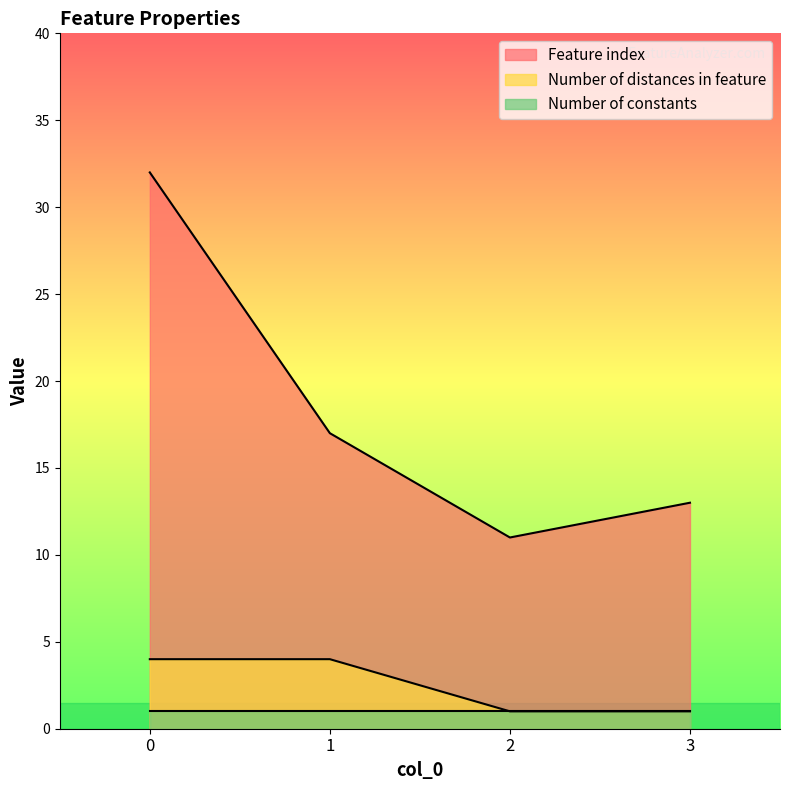

Is the value of Number of distances in feature at 3 greater than the value of Feature index at 0?

No